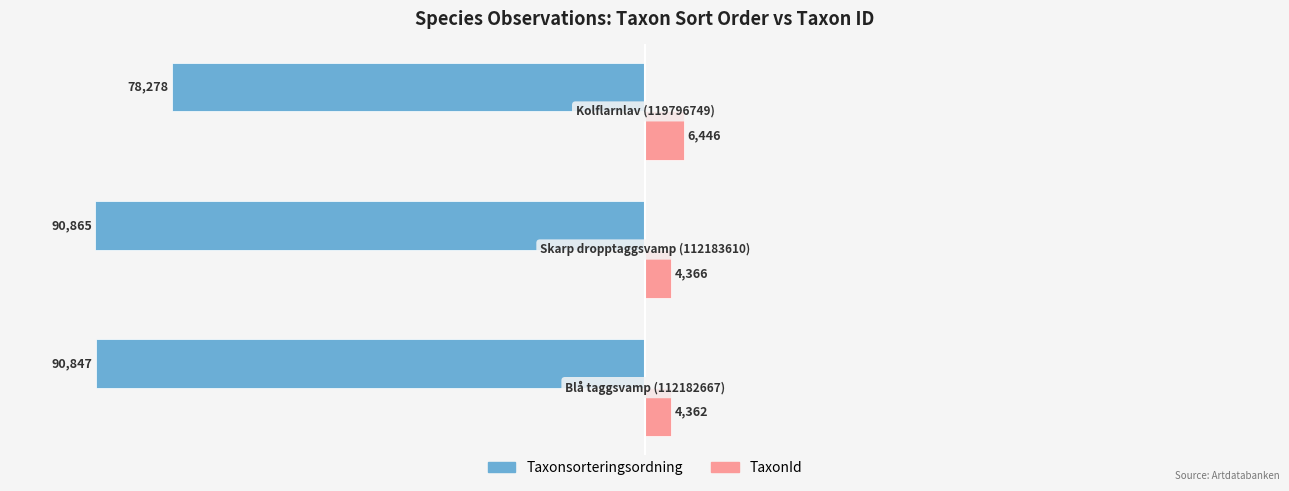

List the series in order of their overall mean, lowest first.

Taxonsorteringsordning, TaxonId